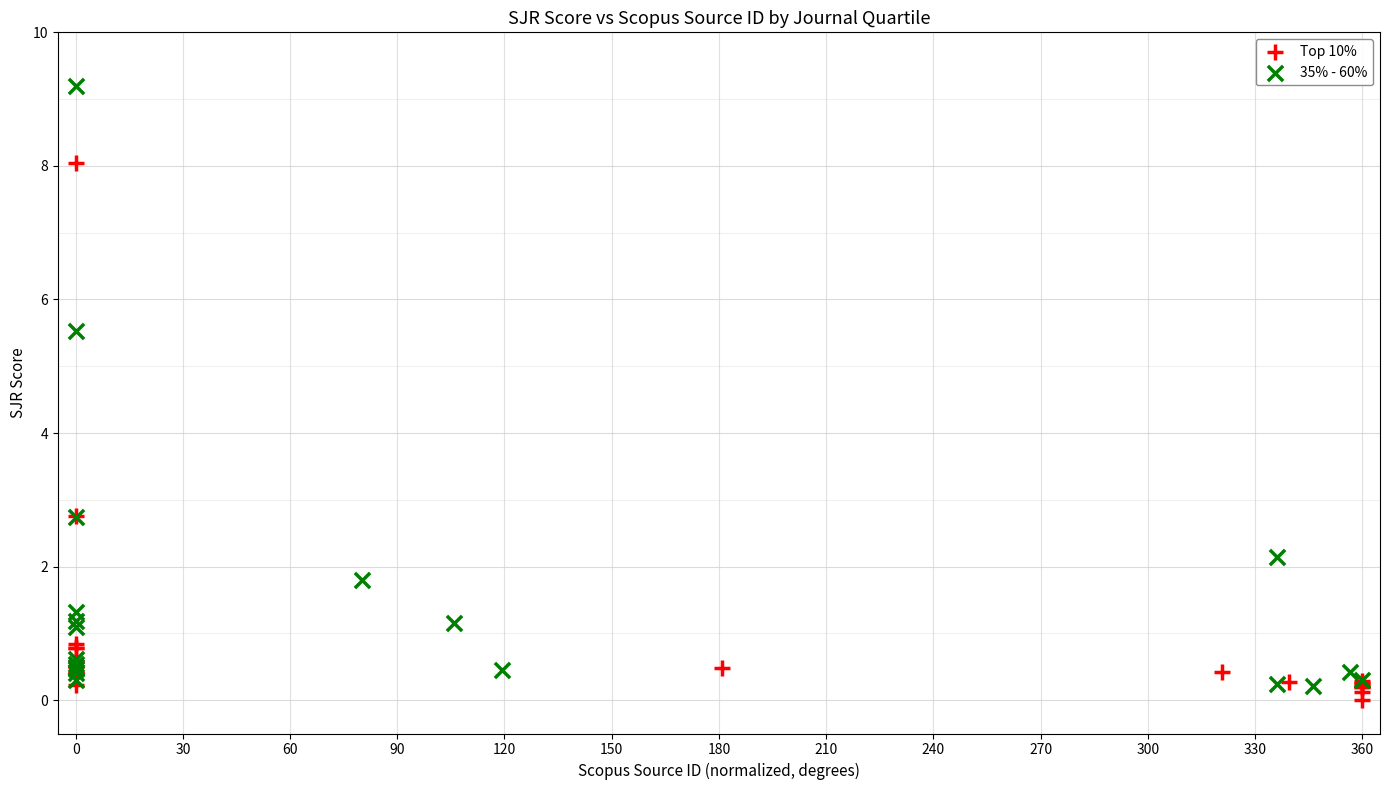

Which series has the widest spread of Y values?

35% - 60%